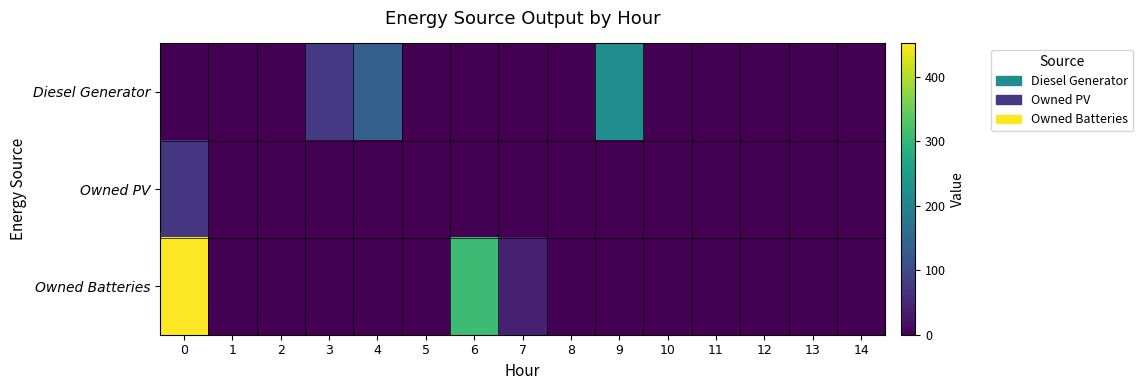

Reading left to right, extract all data points from this chart.

Diesel Generator: 0=0	1=0	2=0	3=75	4=139	5=0	6=0	7=0	8=0	9=222	10=0	11=0	12=0	13=0	14=0
Owned PV: 0=71	1=0	2=0	3=0	4=0	5=0	6=0	7=0	8=0	9=0	10=0	11=0	12=0	13=0	14=0
Owned Batteries: 0=452	1=0	2=0	3=0	4=0	5=0	6=309	7=40	8=0	9=0	10=0	11=0	12=0	13=0	14=0